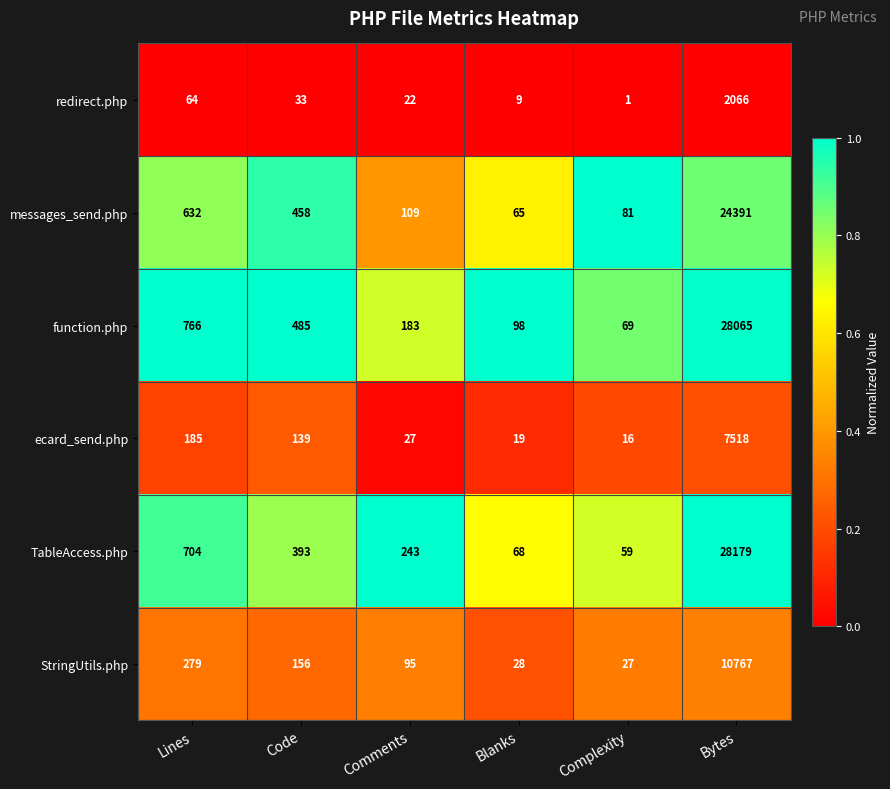

List the labels in order of StringUtils.php value, smallest first.

Complexity, Blanks, Comments, Code, Lines, Bytes